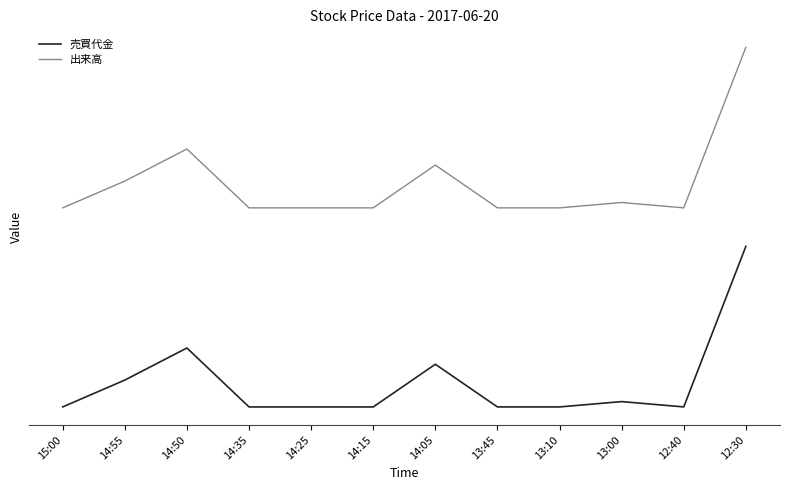

Reading left to right, list all the values displayed in this chart.

売買代金: 15:00=0.0	14:55=0.2	14:50=0.4	14:35=0.0	14:25=0.0	14:15=0.0	14:05=0.3	13:45=0.0	13:10=0.0	13:00=0.1	12:40=0.0	12:30=1.0
出来高: 15:00=1.2	14:55=1.4	14:50=1.6	14:35=1.2	14:25=1.2	14:15=1.2	14:05=1.5	13:45=1.2	13:10=1.2	13:00=1.3	12:40=1.2	12:30=2.2